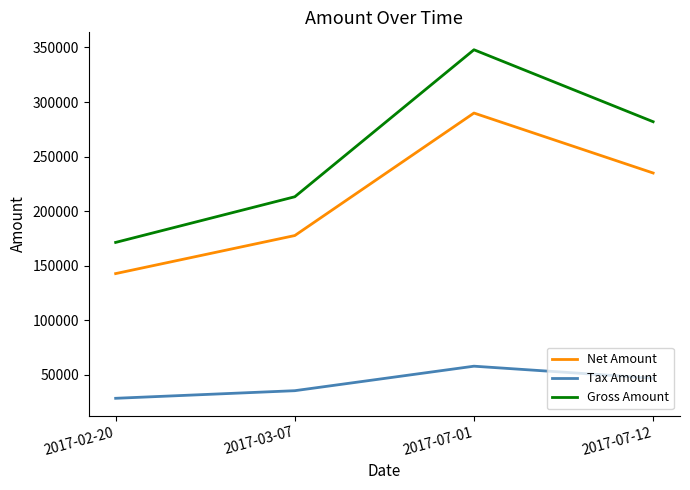

Is it true that Tax Amount equals 57983.8 at 2017-07-01?

True